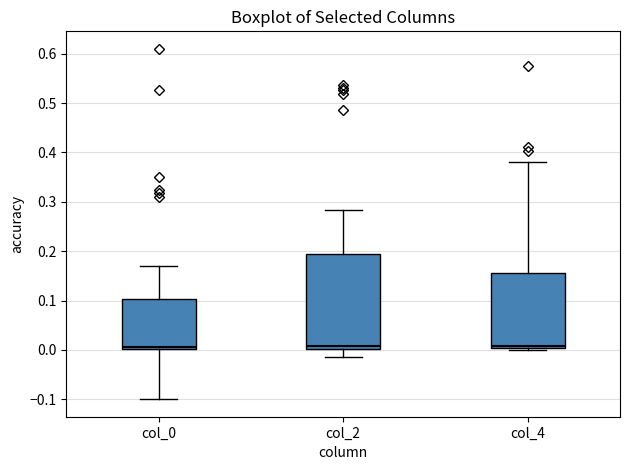

Where does the upper whisker of the box for col_4 end on the y-axis? The values are not printed on the chart, so give them approximately, as read against the axis.

0.38